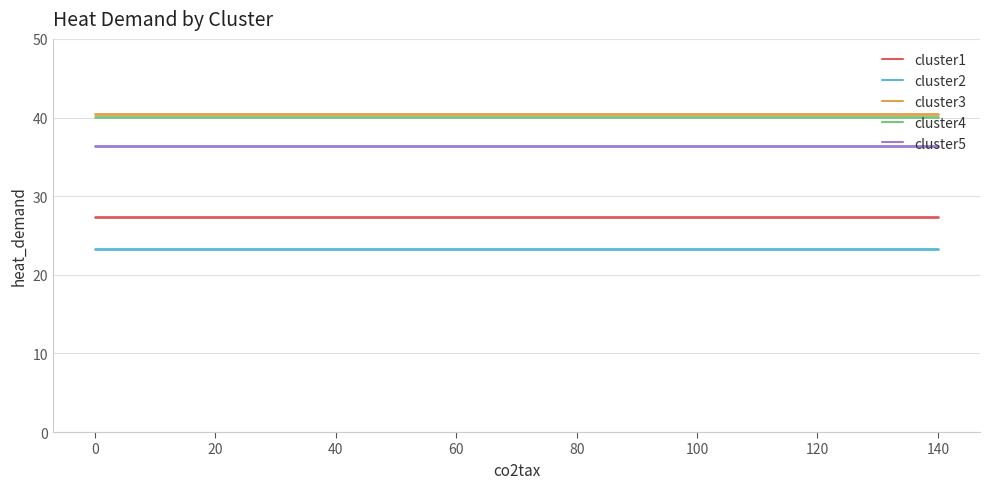

How many series are shown in this chart?

5